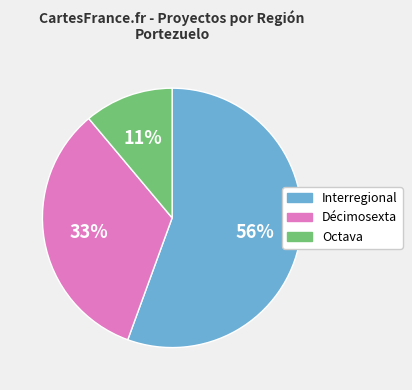

To the nearest percent, what is the average slice percentage?

33%